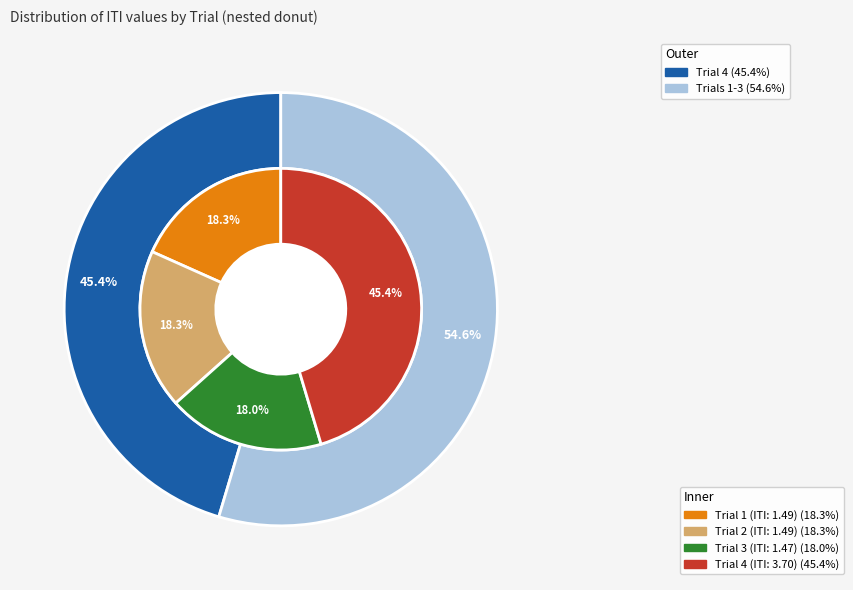

To the nearest percent, what is the average slice percentage?

25%